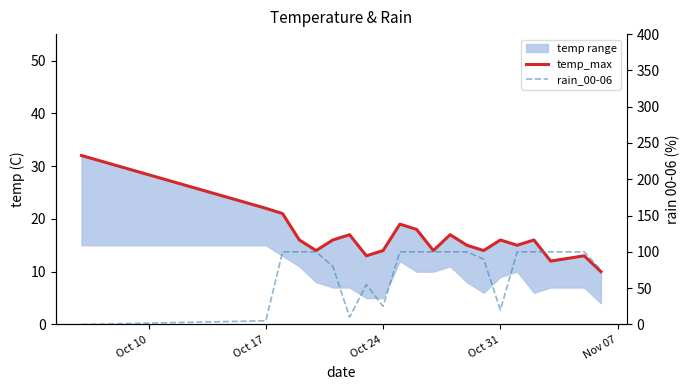

How many values in the temp_max series are below 16?

10